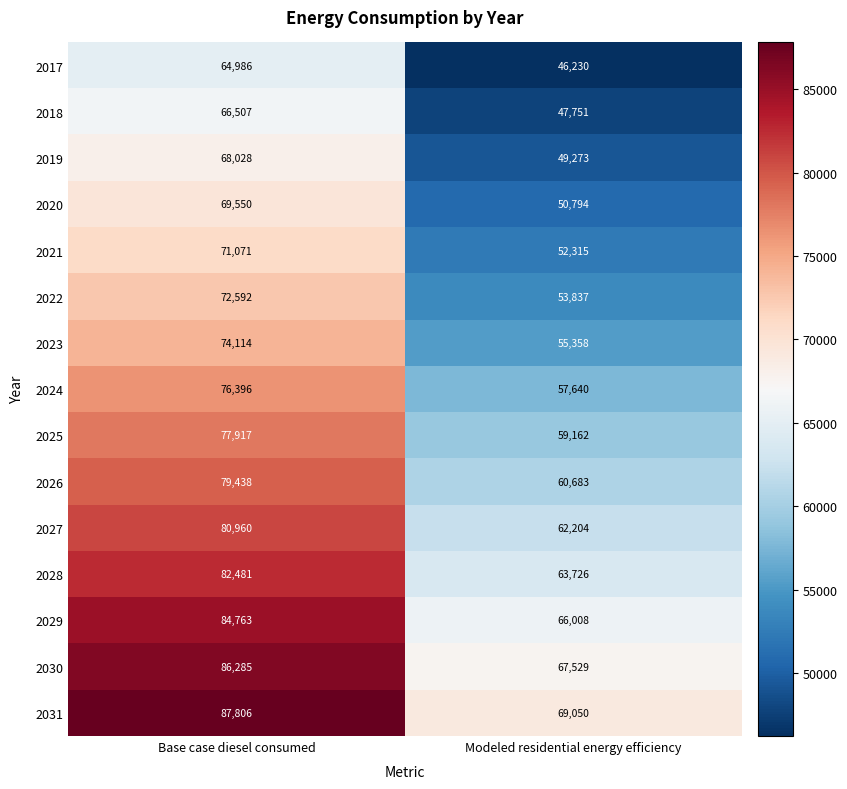

What is the spread (max minus min) of values at Modeled residential energy efficiency?

22820